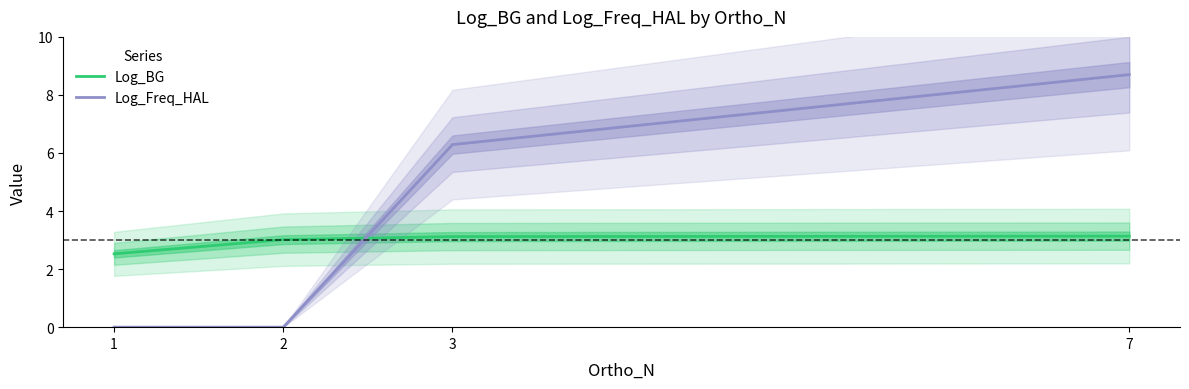

List the series in order of their peak value, highest first.

Log_Freq_HAL, Log_BG